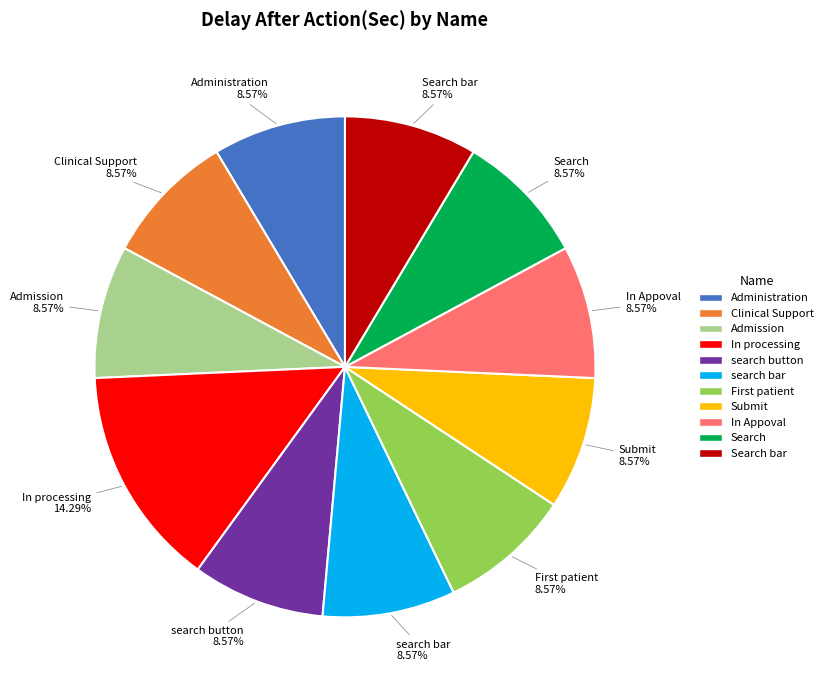

To the nearest percent, what is the average slice percentage?

9%